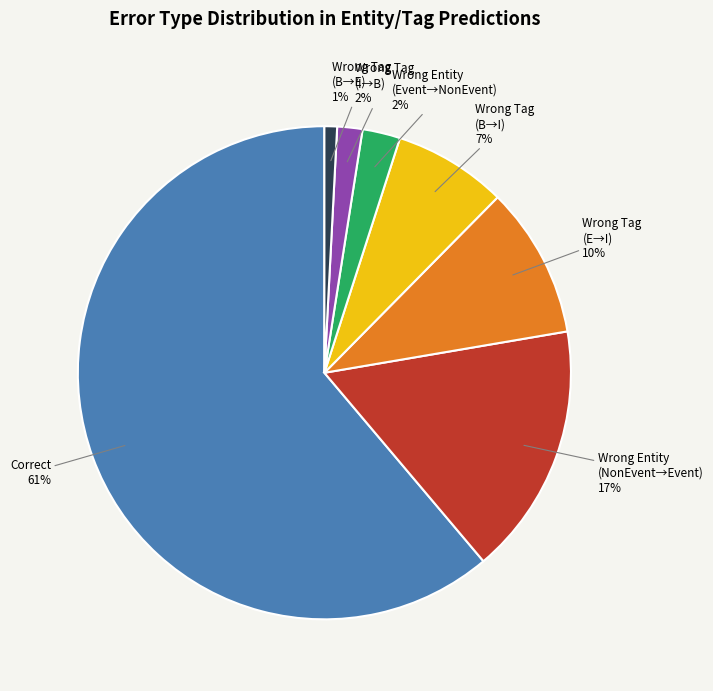

To the nearest percent, what percentage of the pie is Wrong Tag (E→I)?

10%